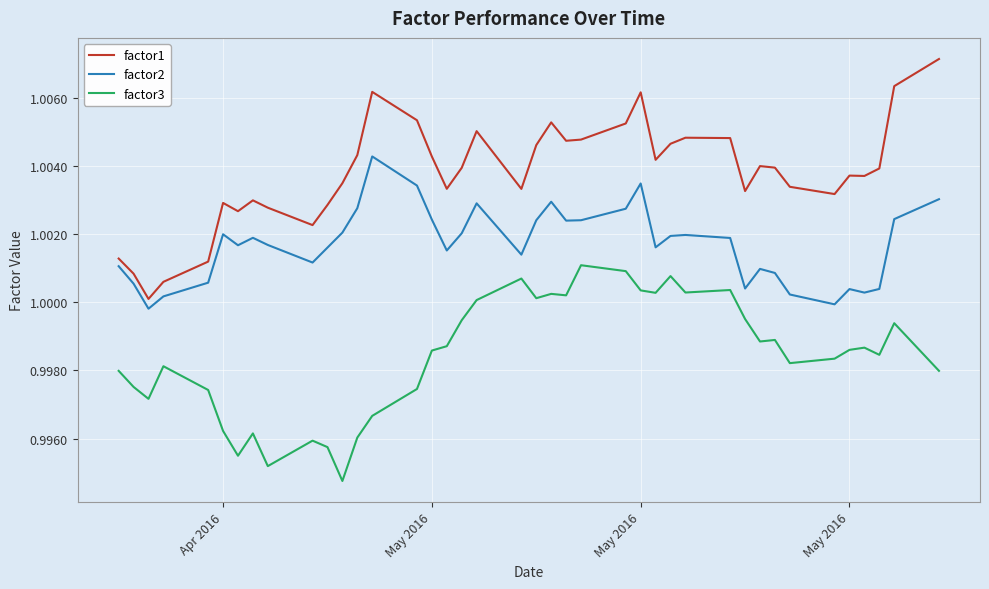

True or false: factor3 and factor1 intersect in this chart.

False